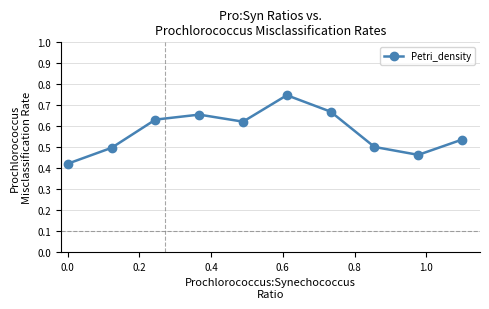

What is the sum of all values?

5.7